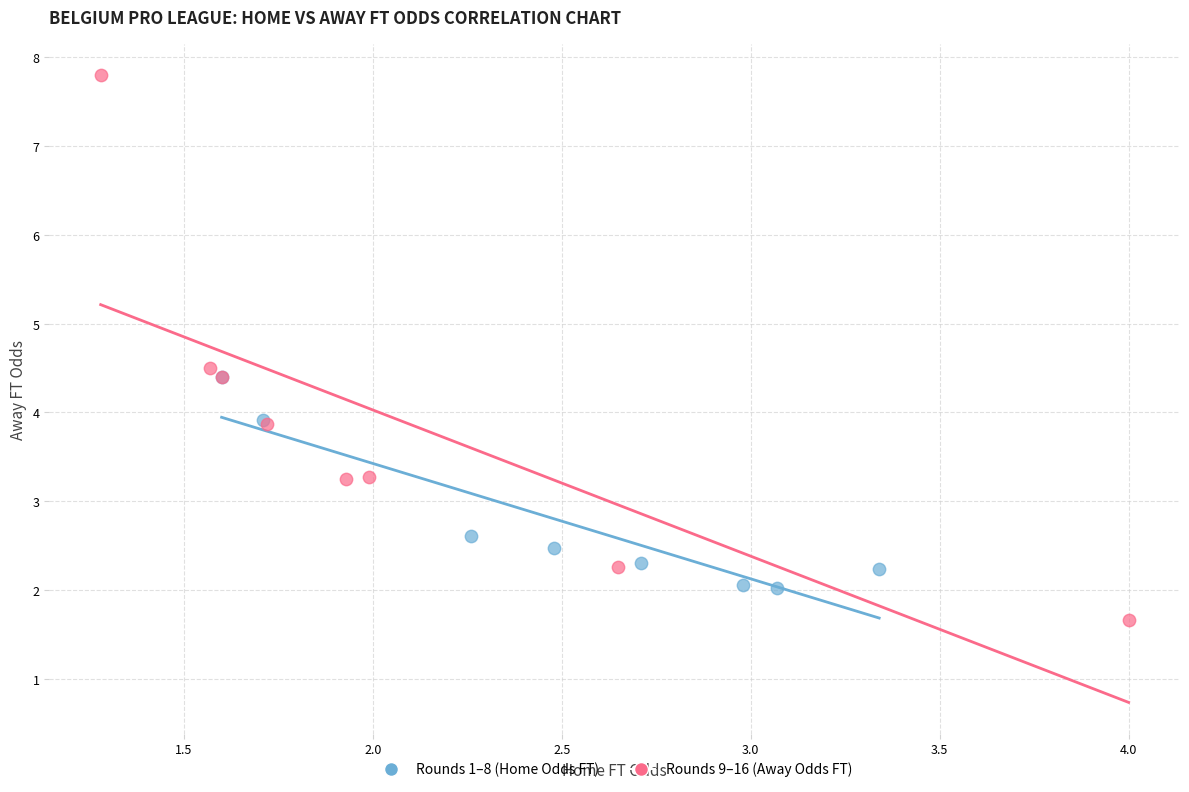

Which series has the widest spread of Y values?

Rounds 9–16 (Away Odds FT)